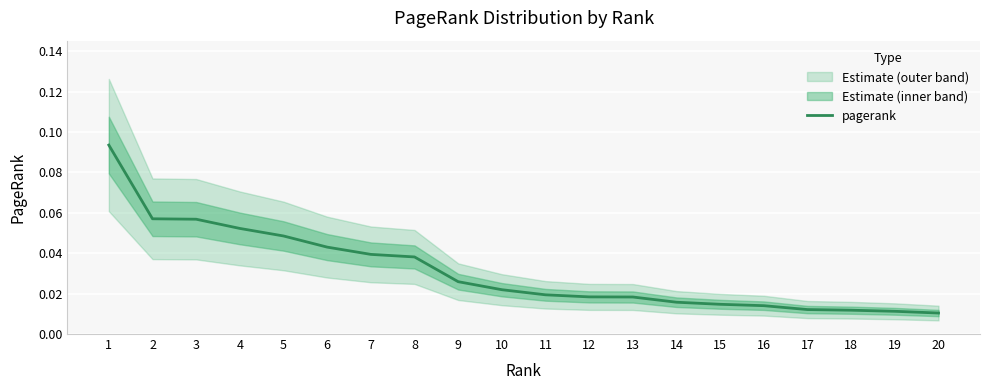

The chart shows a value of 0.0 at 17. True or false?

False